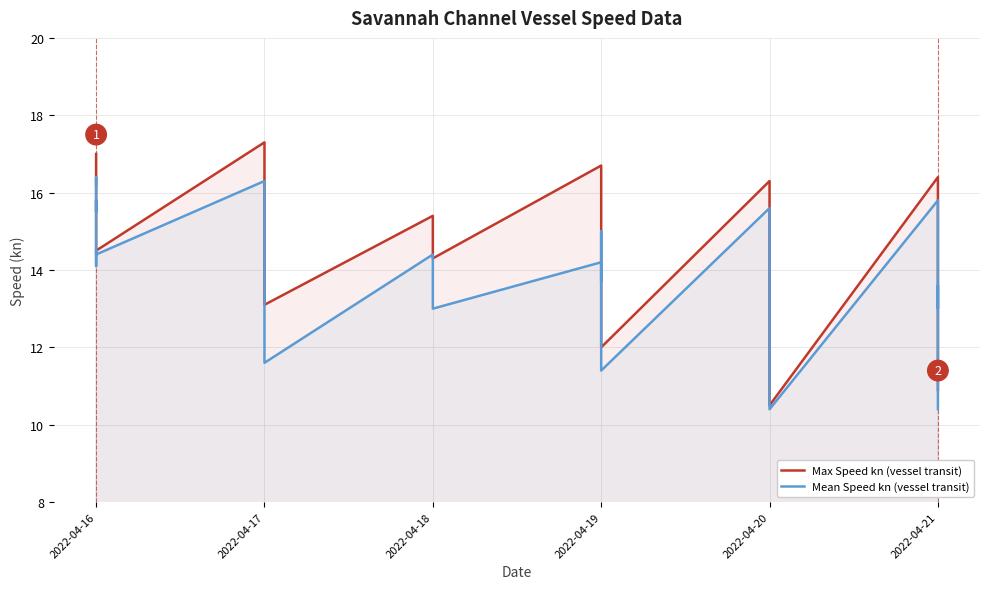

Is the value of Mean Speed kn (vessel transit) at 2022-04-18 greater than the value of Max Speed kn (vessel transit) at 2022-04-19?

No